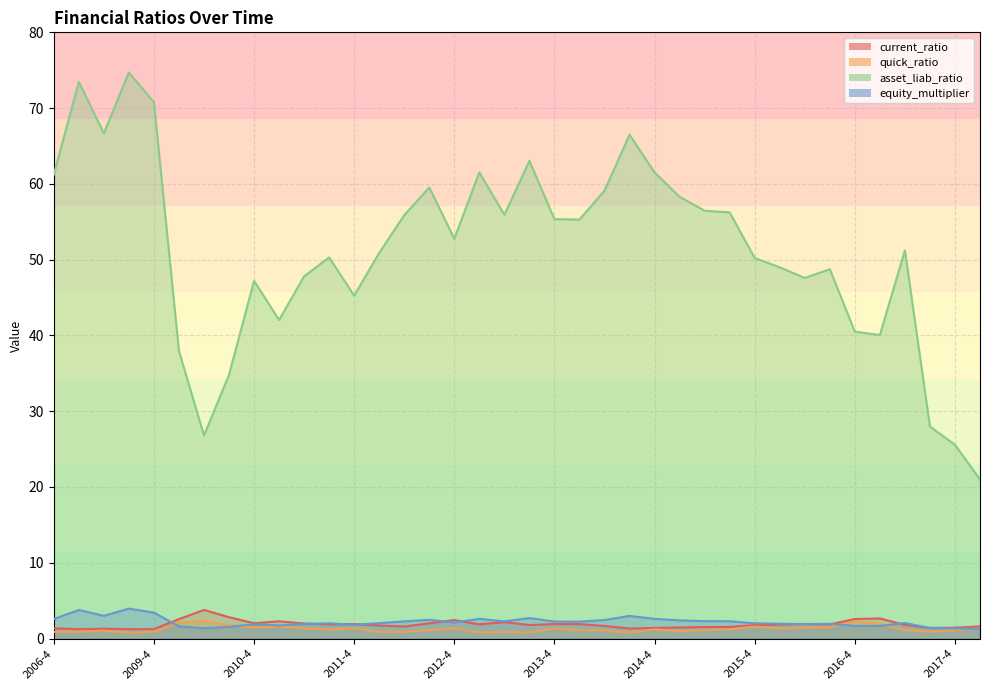

Rank the series by their maximum value, from highest to lowest.

asset_liab_ratio, equity_multiplier, current_ratio, quick_ratio